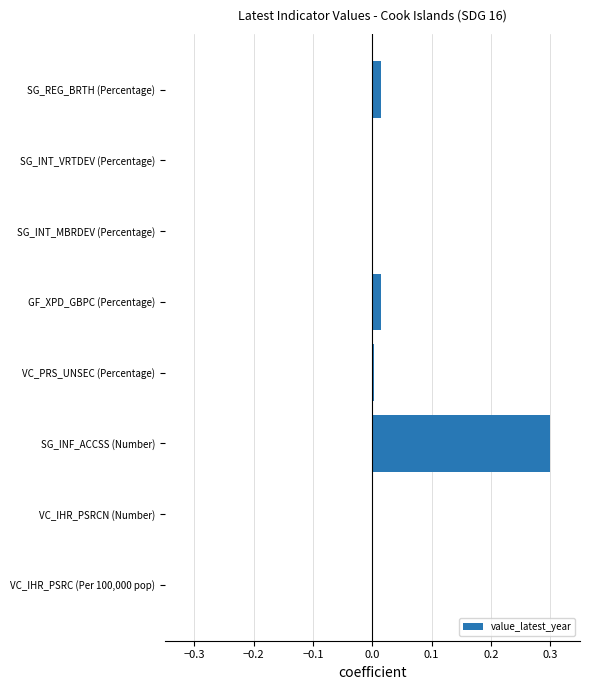

At which category does the chart reach its peak across all series?

SG_INF_ACCSS (Number)